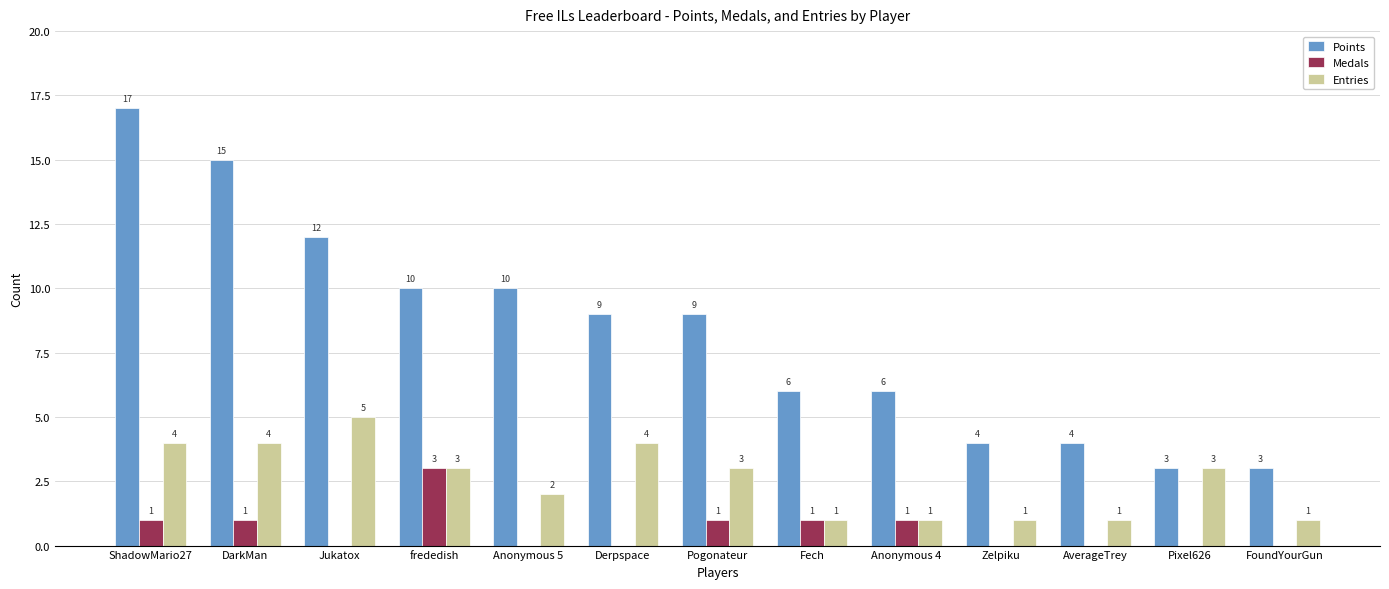

The Points series shows 17 at ShadowMario27. True or false?

True